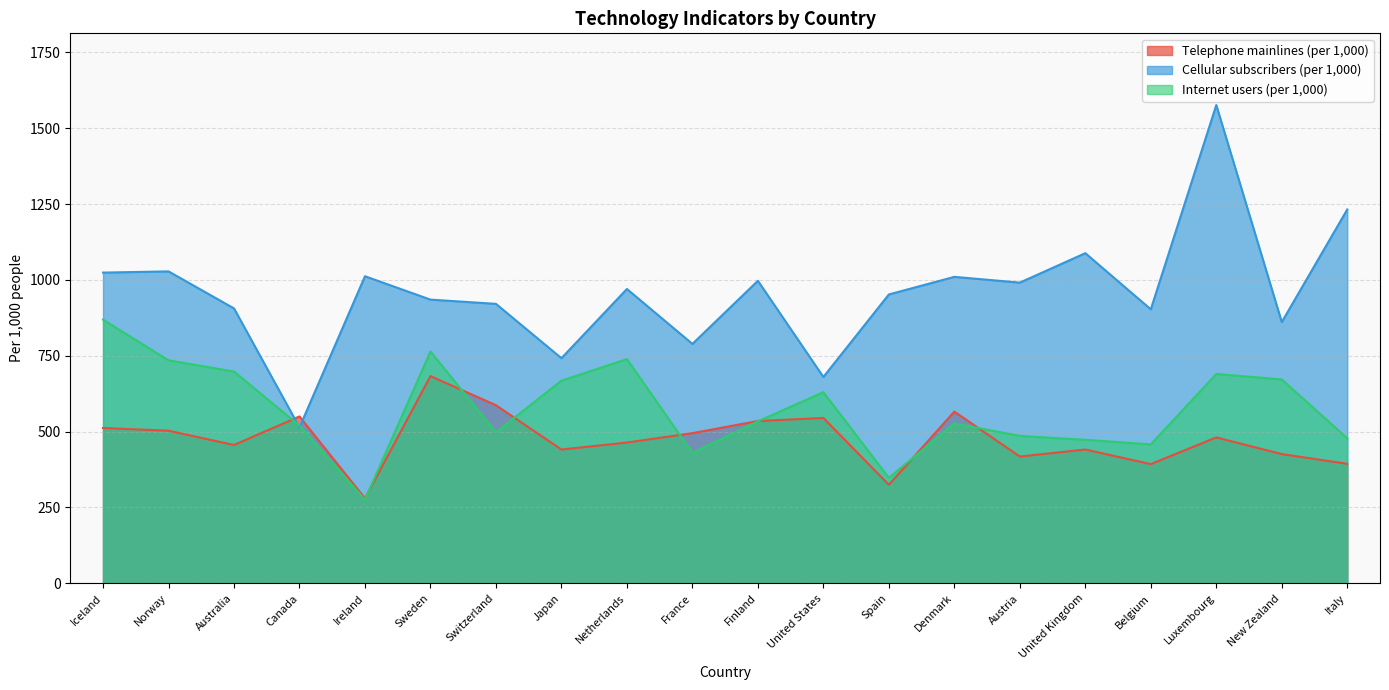

Which series has the largest range (max minus min)?

Cellular subscribers (per 1,000)